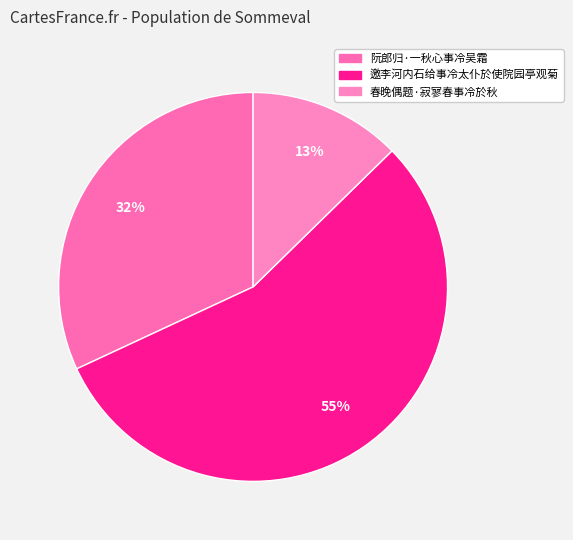

To the nearest percent, what is the difference between the 邀李河内石给事冷太仆於使院园亭观菊 and 阮郎归·一秋心事冷吴霜 slice percentages?

23%